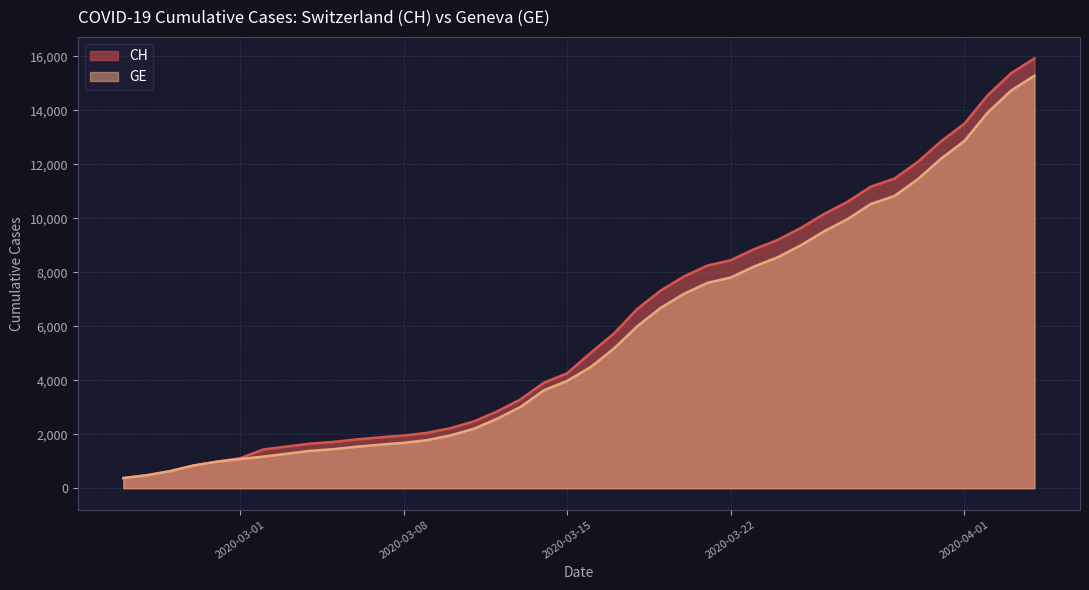

What is the spread (max minus min) of values at 2020-03-23?

642